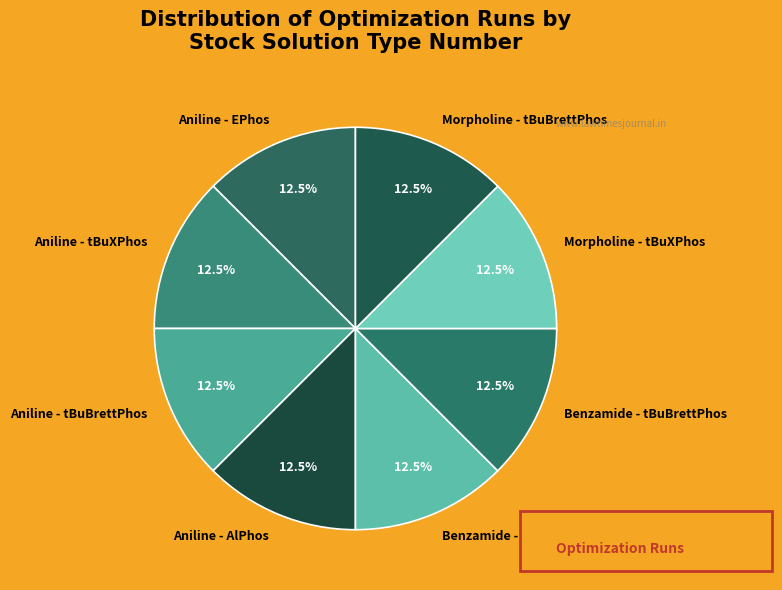

Is there a majority slice in this chart?

No